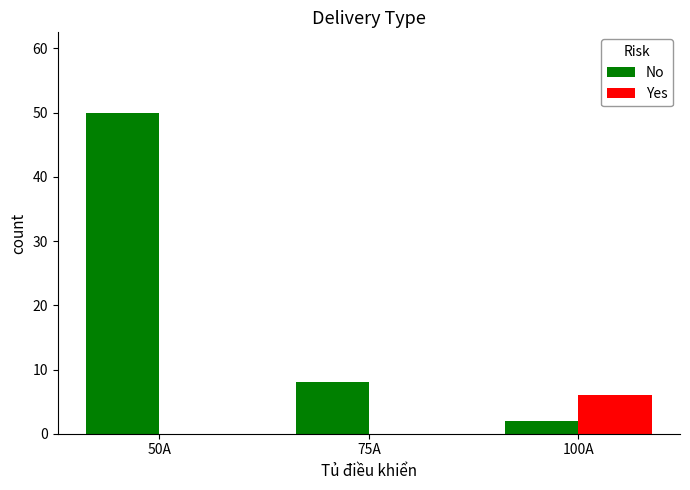

At which label is No closest to 26?

75A